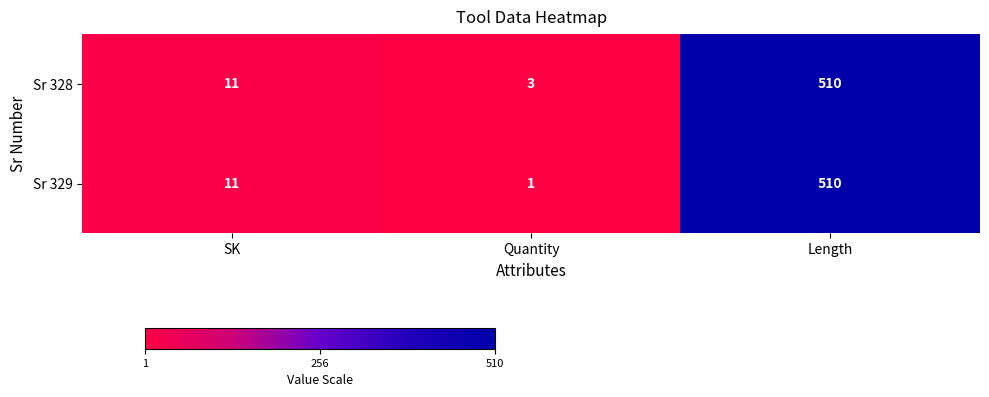

What is the difference between the maximum and minimum values in the Sr 329 series?

509